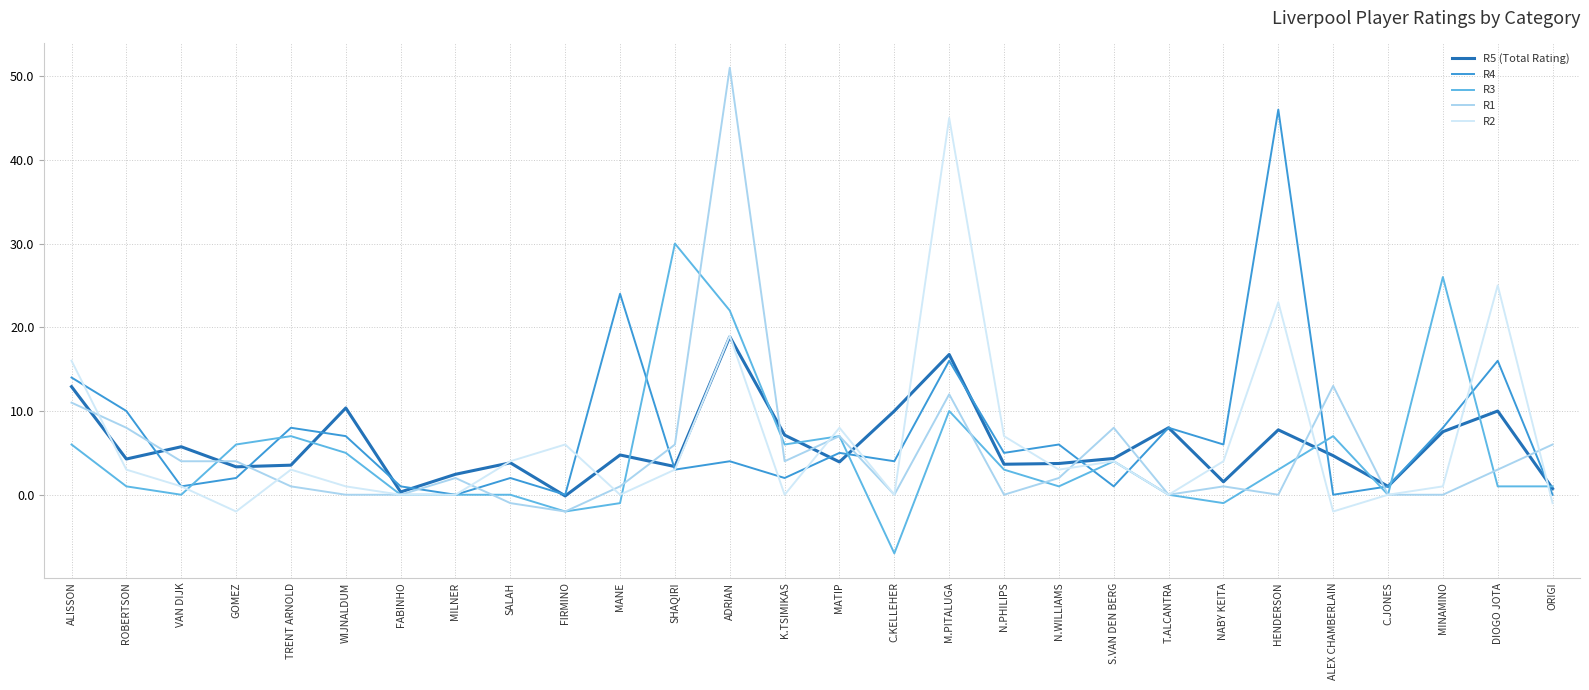

What value does the R2 series have at DIOGO JOTA?

25.0